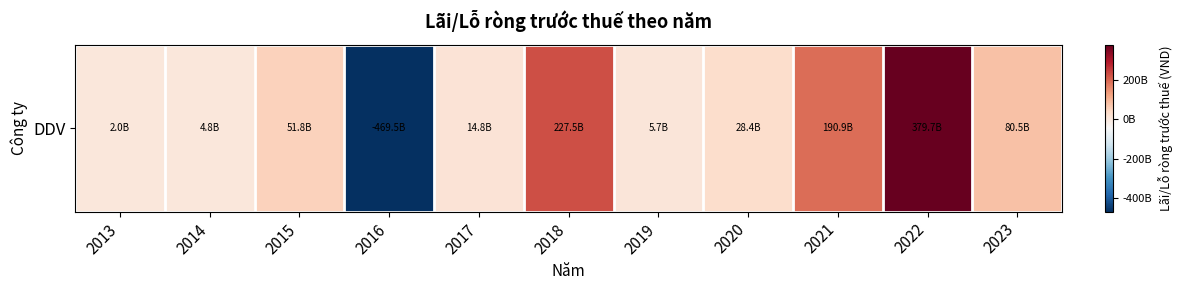

The value at 2018 is 227495516598. True or false?

True